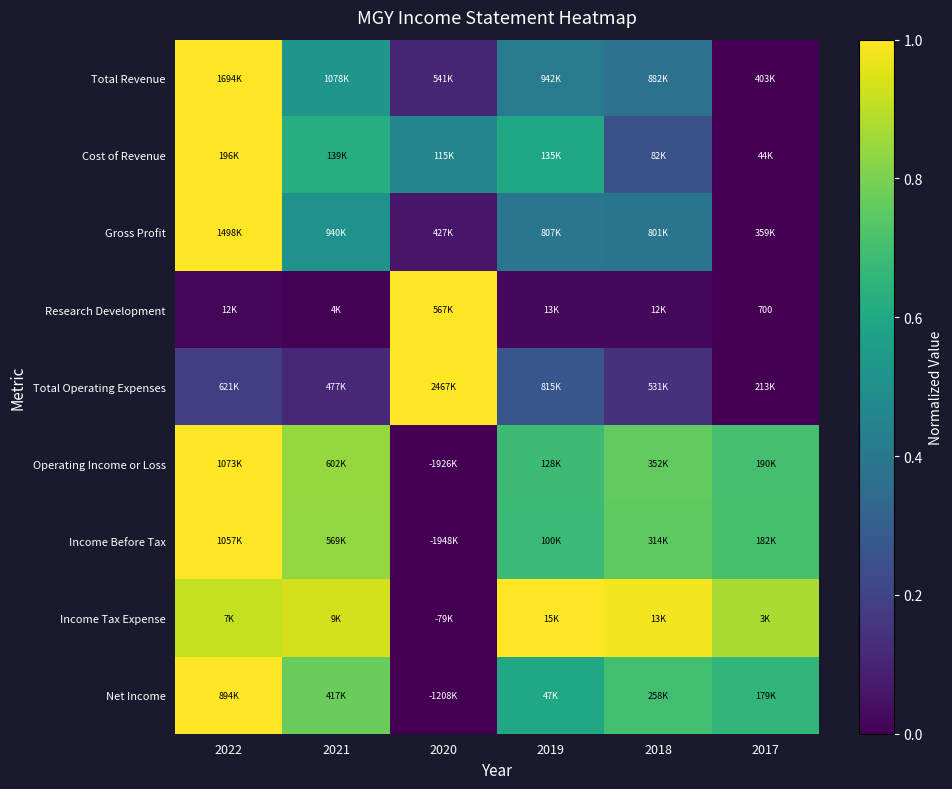

Count the Income Before Tax values in the range 0 to 1.

6